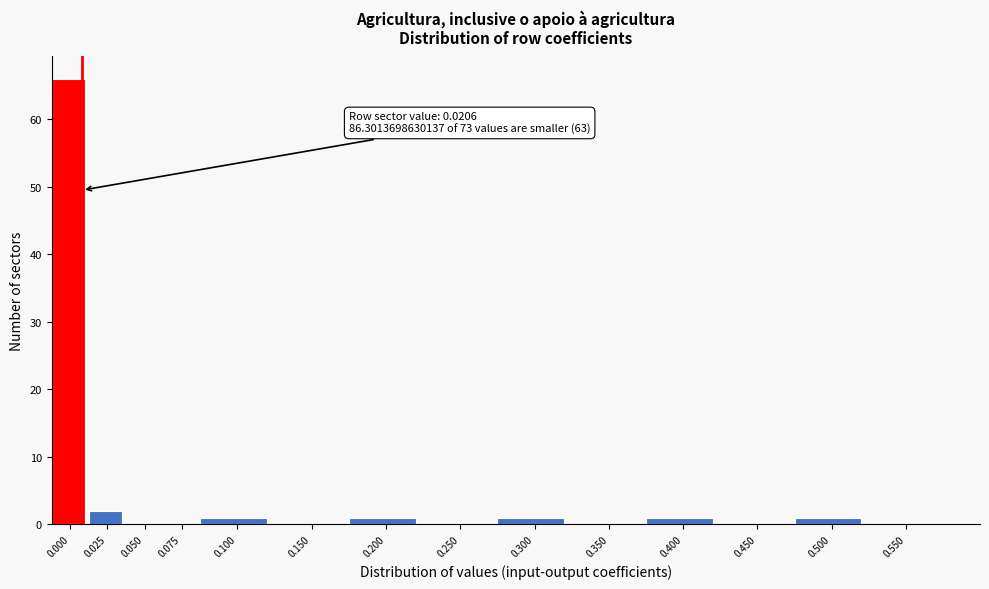

Reading left to right, what are all the values shown in this chart?

0.000=66	0.025=2	0.050=0	0.075=0	0.100=1	0.150=0	0.200=1	0.250=0	0.300=1	0.350=0	0.400=1	0.450=0	0.500=1	0.550=0